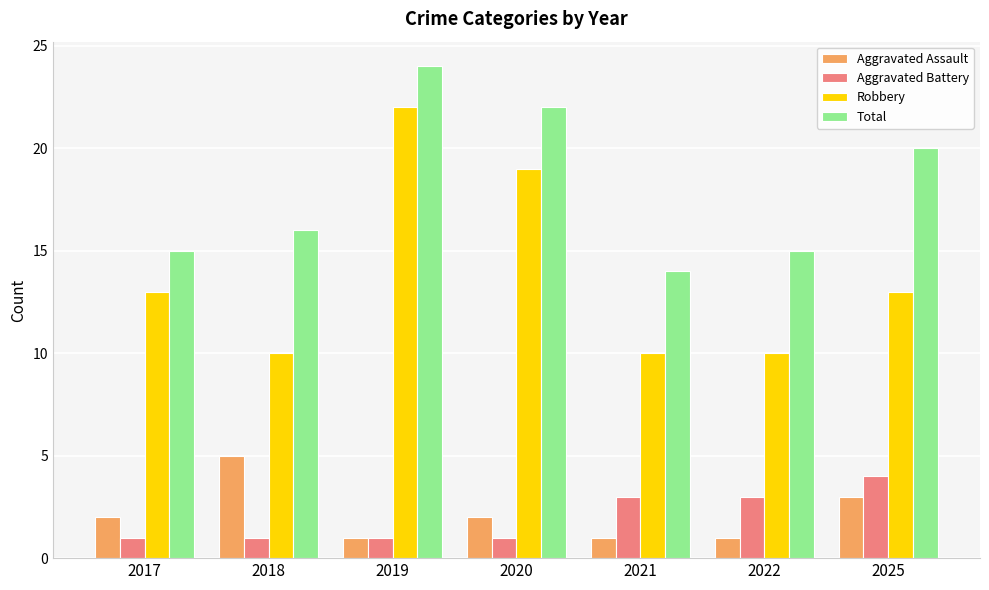

How many distinct data groups are displayed?

4